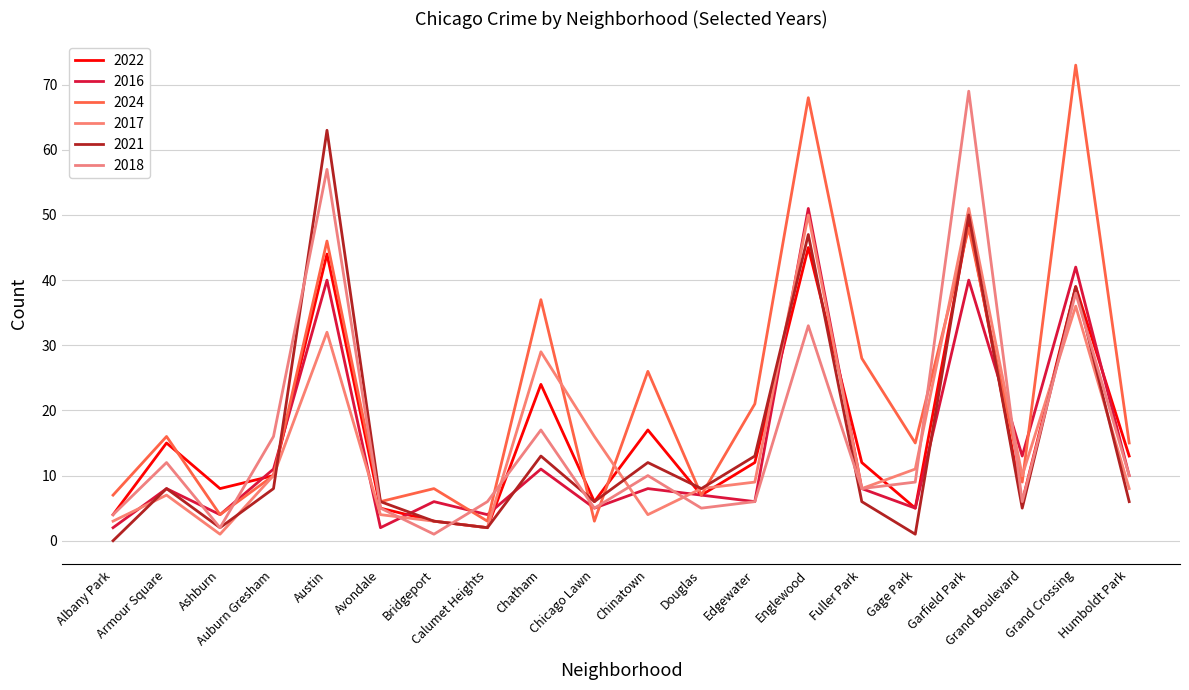

How many interior local peaks does the 2016 series have?

8